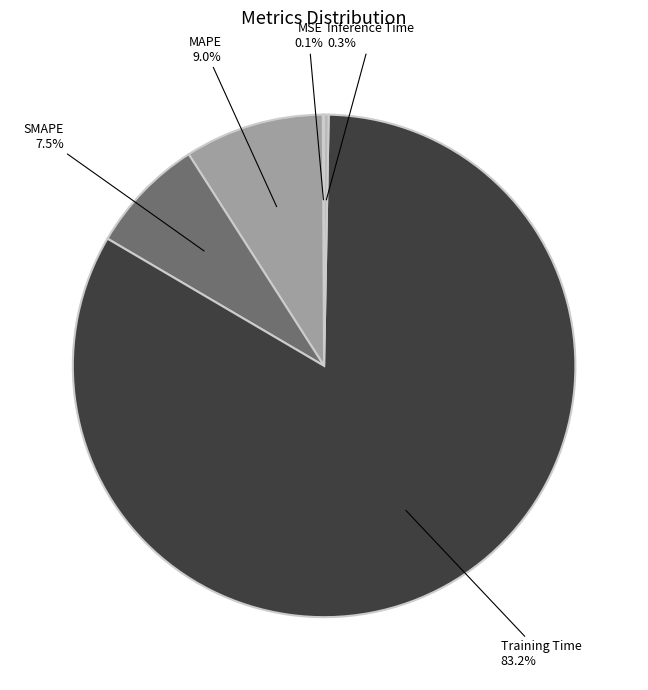

Which has a higher value, MAPE or Training Time?

Training Time